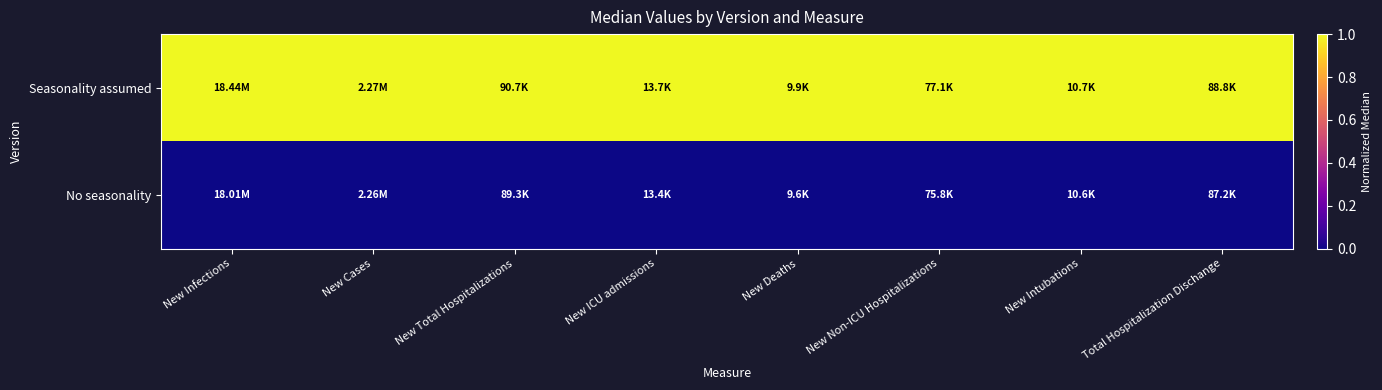

Reading left to right, transcribe all the data shown in this chart.

Seasonality assumed: New Infections=1	New Cases=1	New Total Hospitalizations=1	New ICU admissions=1	New Deaths=1	New Non-ICU Hospitalizations=1	New Intubations=1	Total Hospitalization Dischange=1
No seasonality: New Infections=0	New Cases=0	New Total Hospitalizations=0	New ICU admissions=0	New Deaths=0	New Non-ICU Hospitalizations=0	New Intubations=0	Total Hospitalization Dischange=0